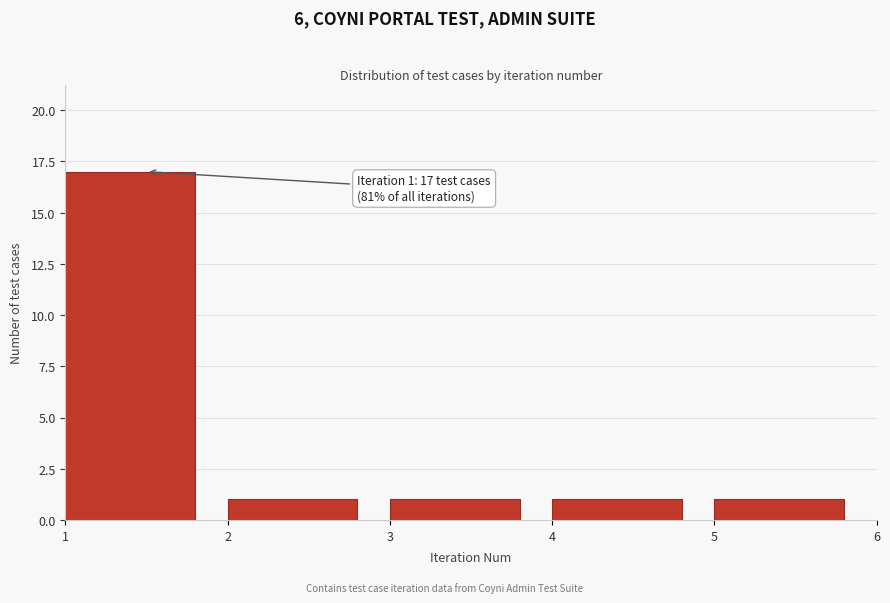

Reading left to right, transcribe all the data shown in this chart.

17	1	1	1	1